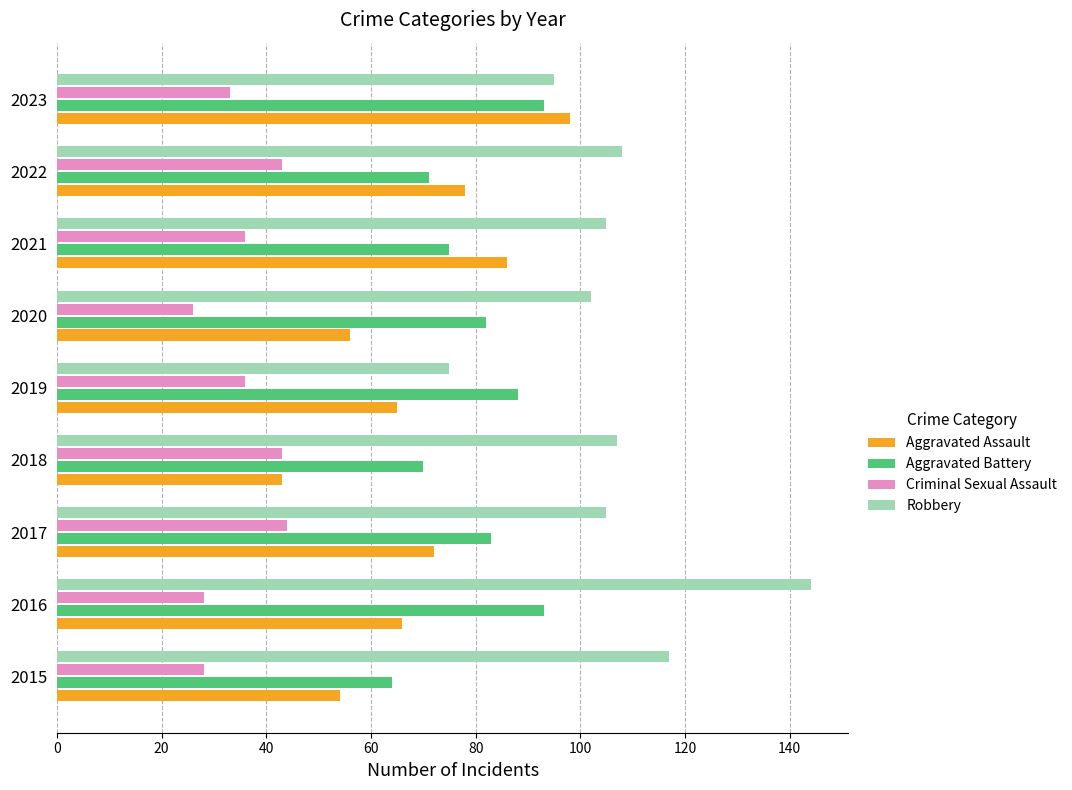

What is the maximum value shown in the chart?

144